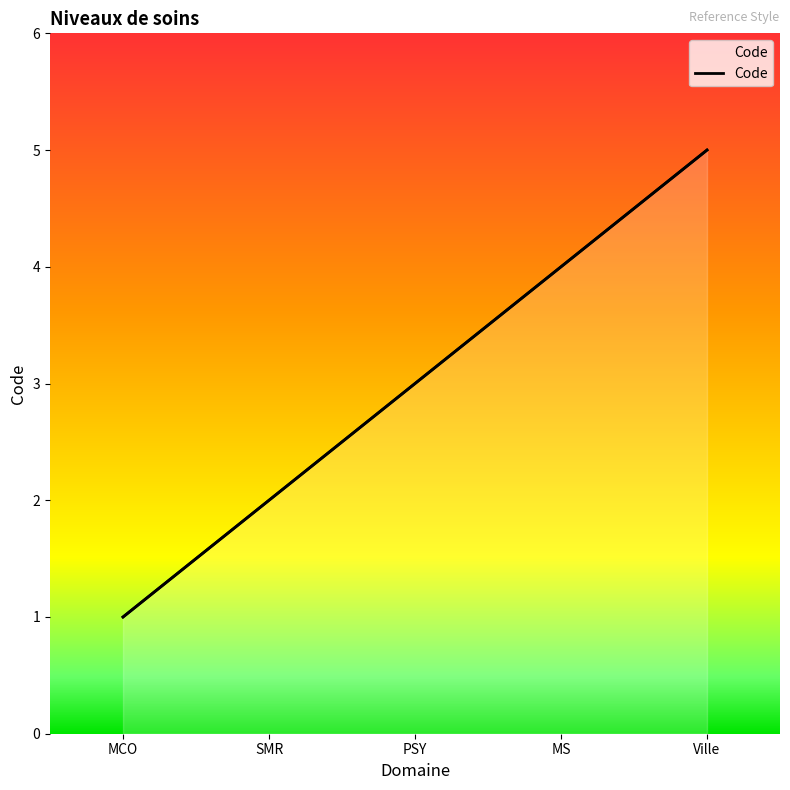

What is the sum of the values at MS and MCO?

5